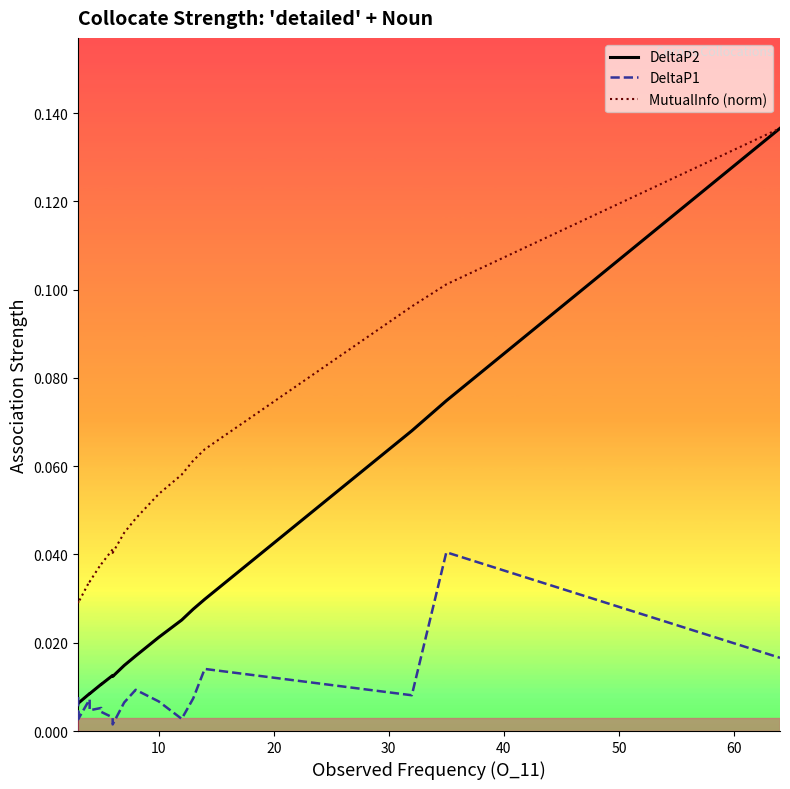

Which series has the widest spread of values?

DeltaP2